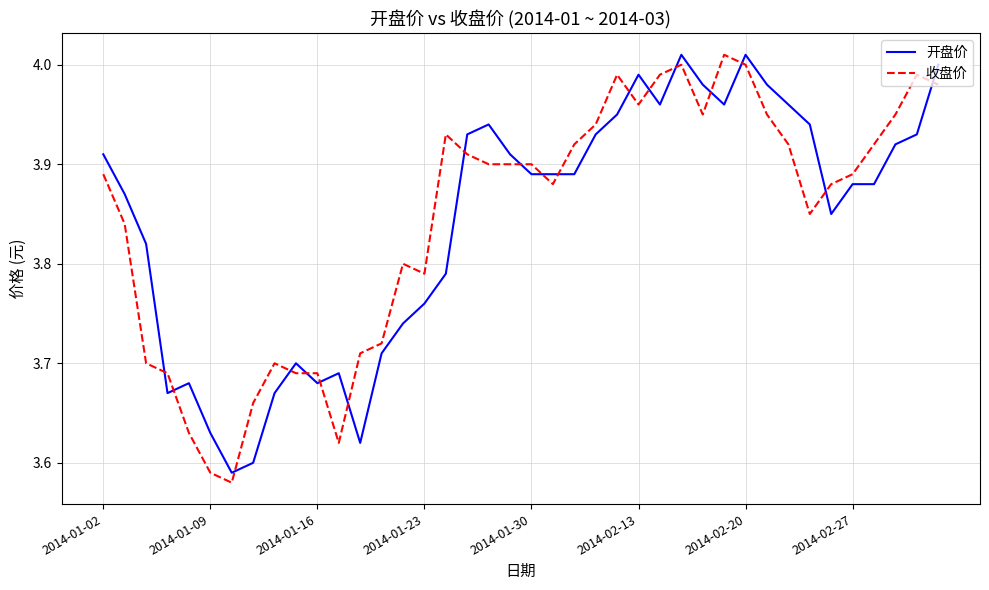

True or false: 收盘价 and 开盘价 cross at least once.

True